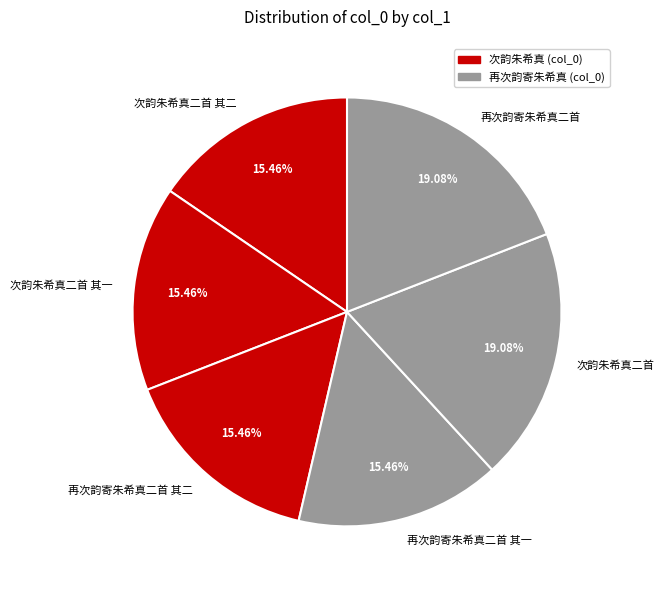

To the nearest percent, what is the combined percentage of 再次韵寄朱希真二首 其一 and 次韵朱希真二首?

35%